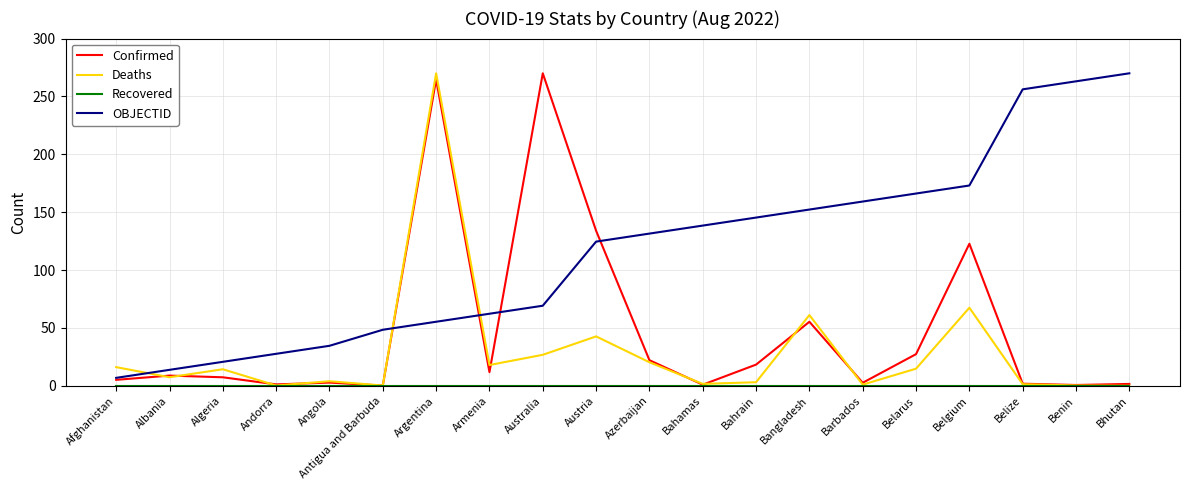

What is the difference between the second highest and second lowest values in the OBJECTID series?

249.2